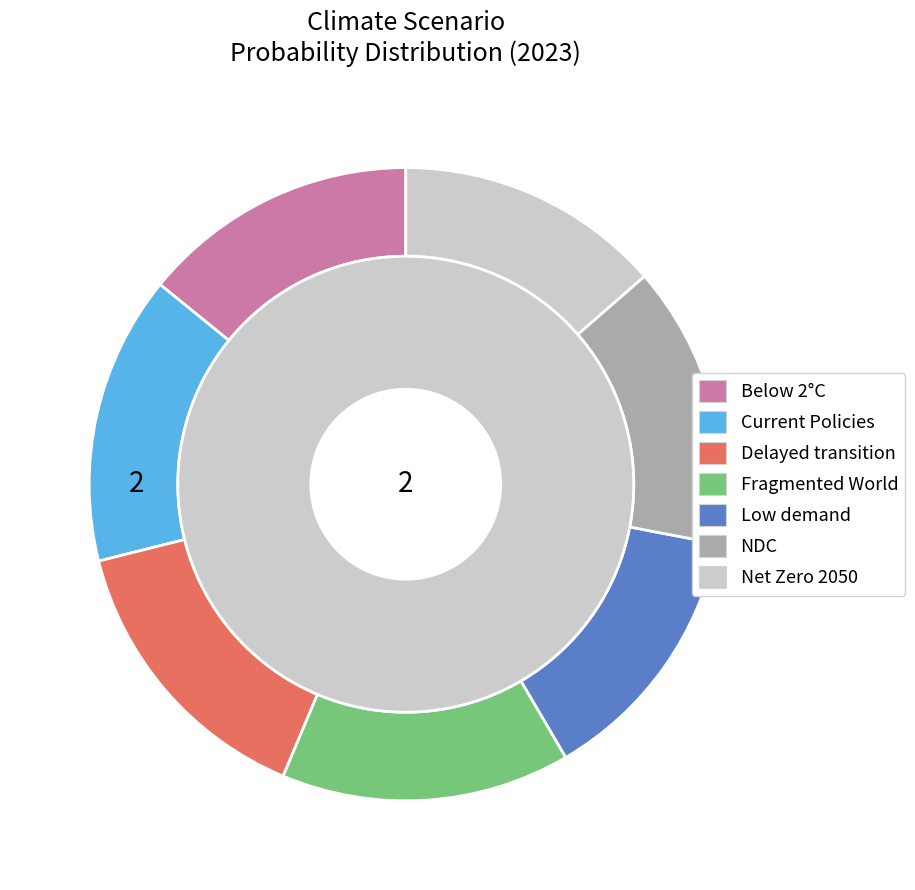

To the nearest percent, what percentage of the pie is Nationally Determined Contributions?

14%